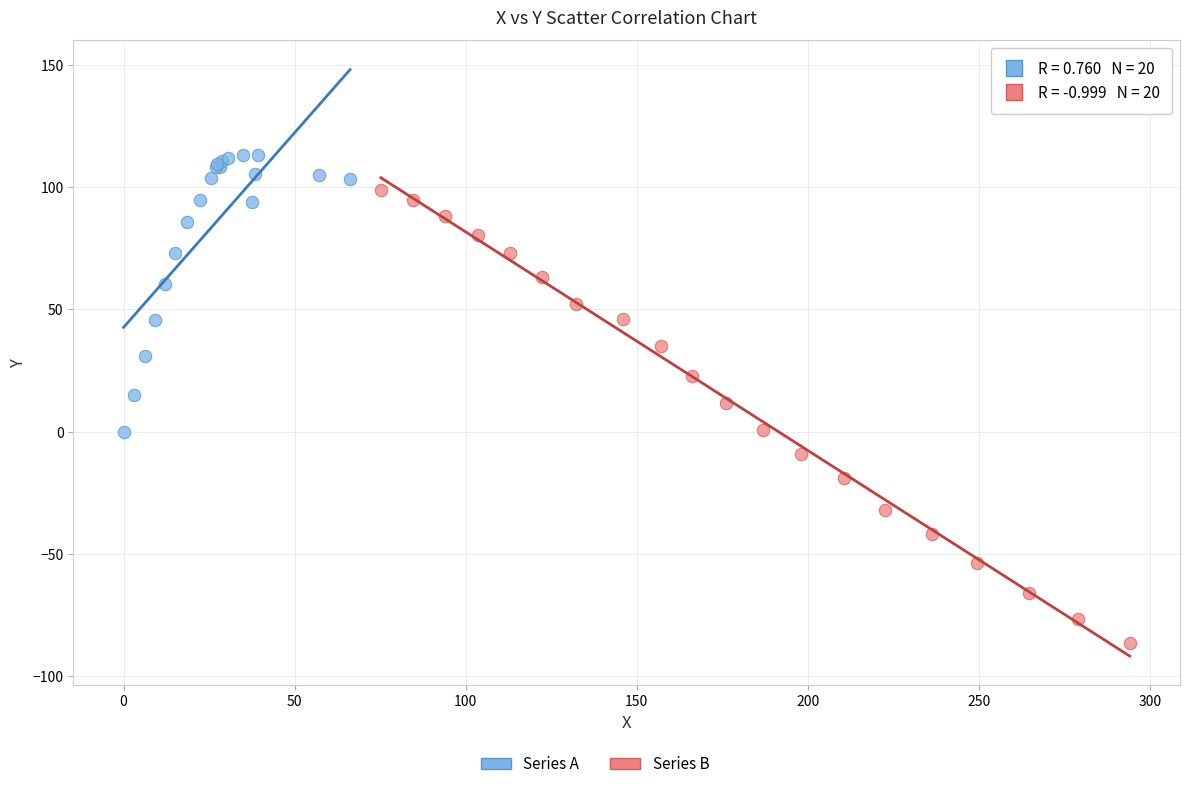

Which series has the widest spread of Y values?

Series B